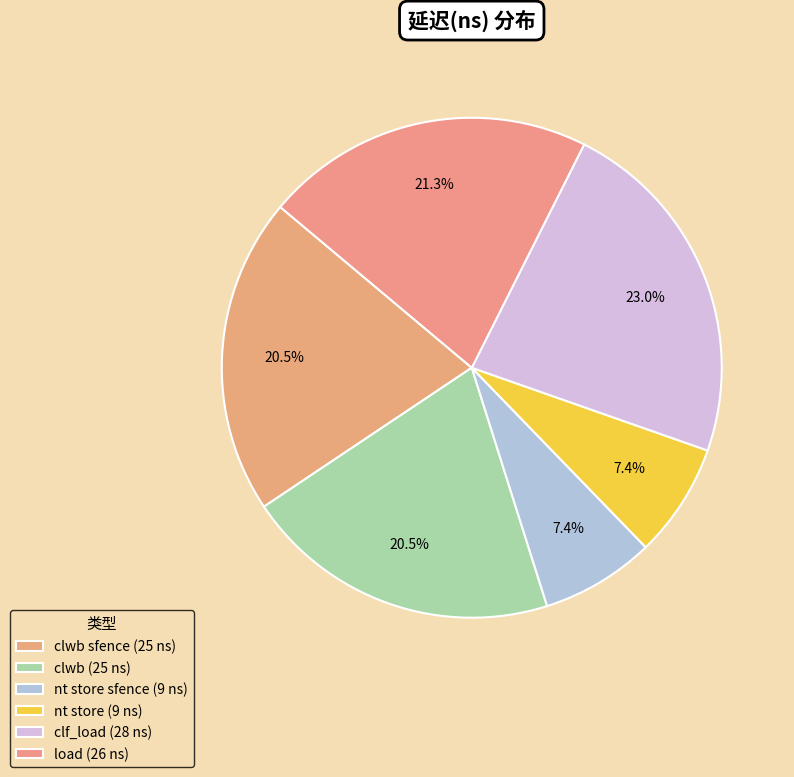

How many segments does this pie chart have?

6